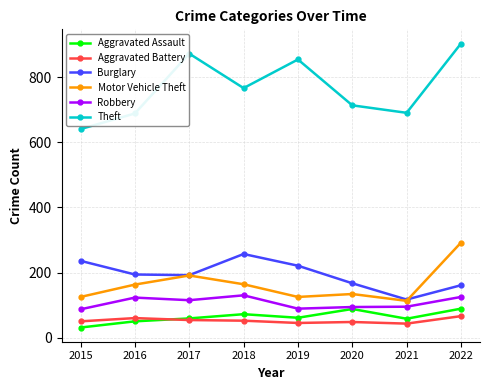

At which label does Theft reach its peak?

2022